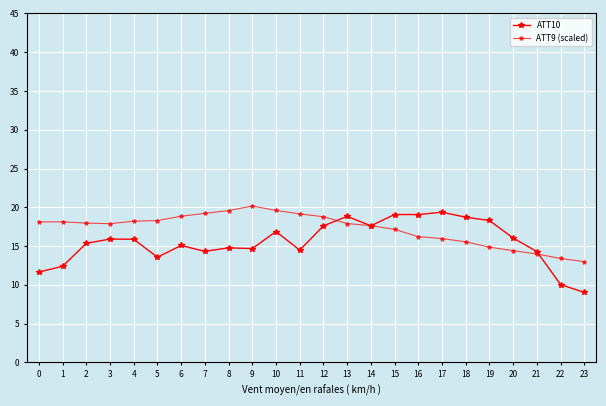

At which category is the sum across all series the highest?

13